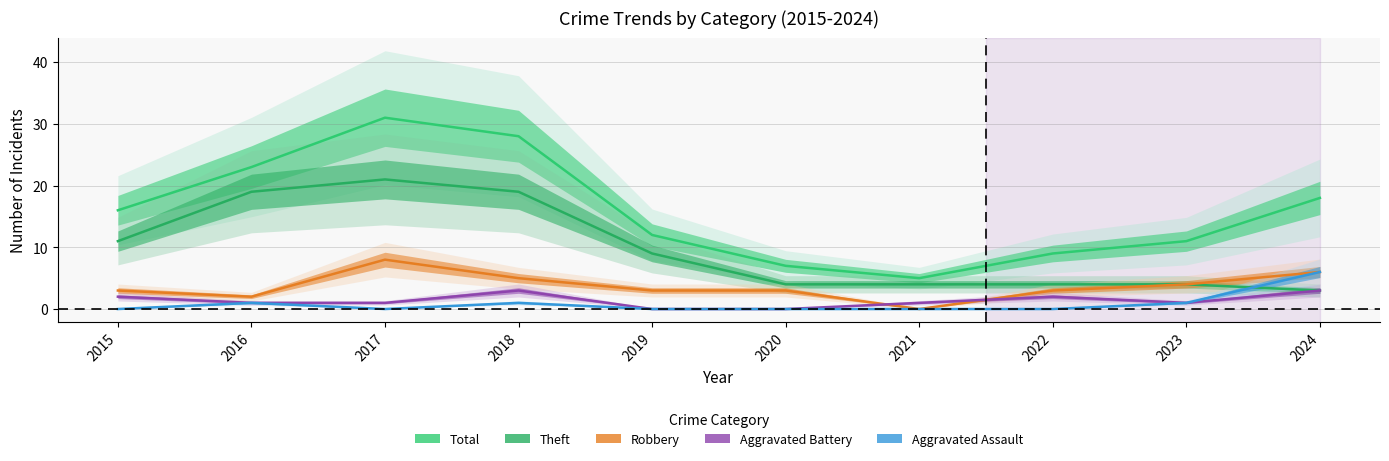

Count the number of categories in the chart.

10